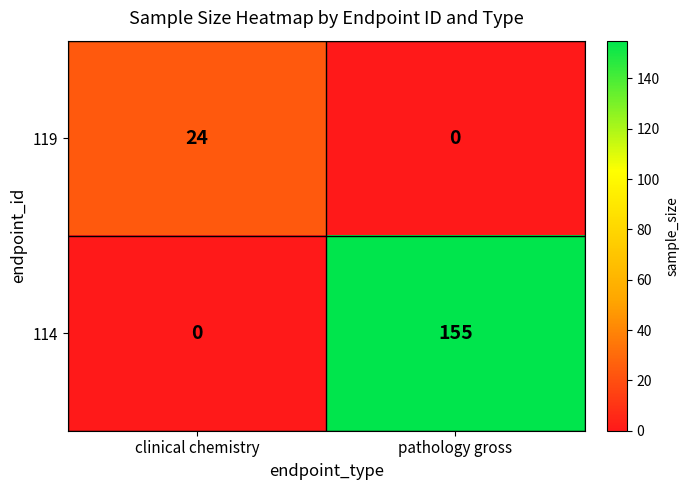

At which category is the sum across all series the highest?

pathology gross